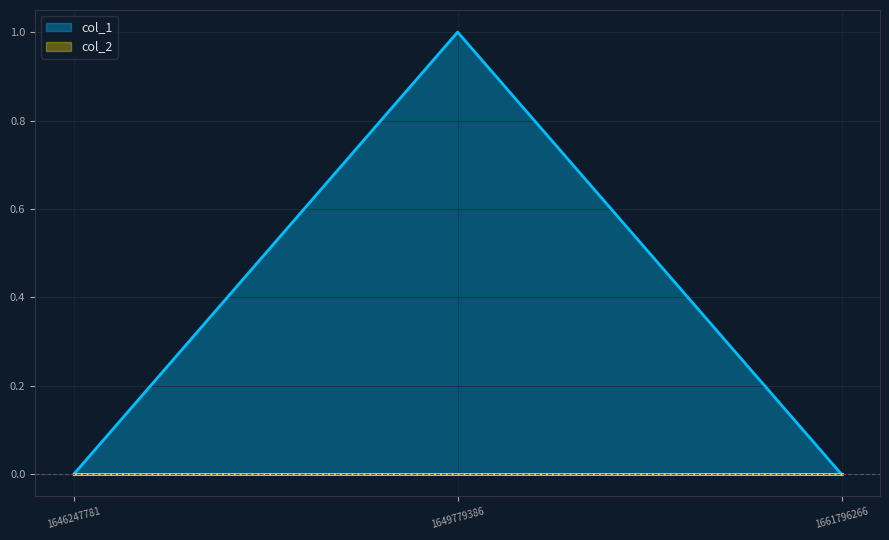

List the labels in order of value, largest first.

1649779386, 1646247781, 1661796266